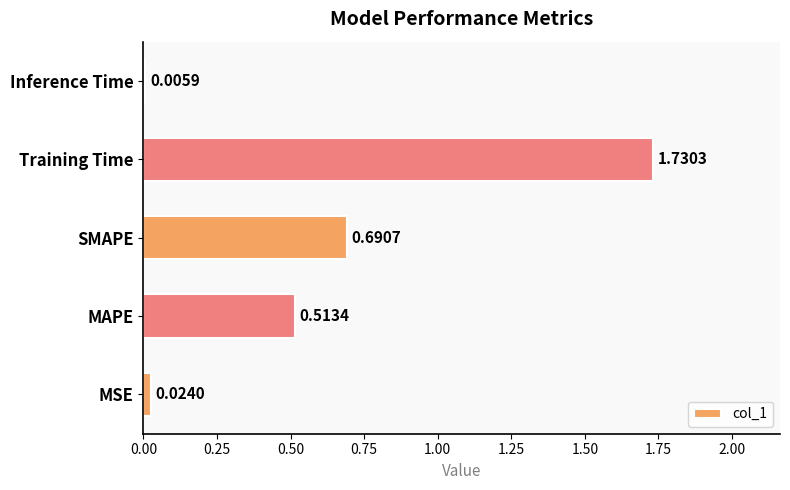

Which category has the highest value across all series?

Training Time